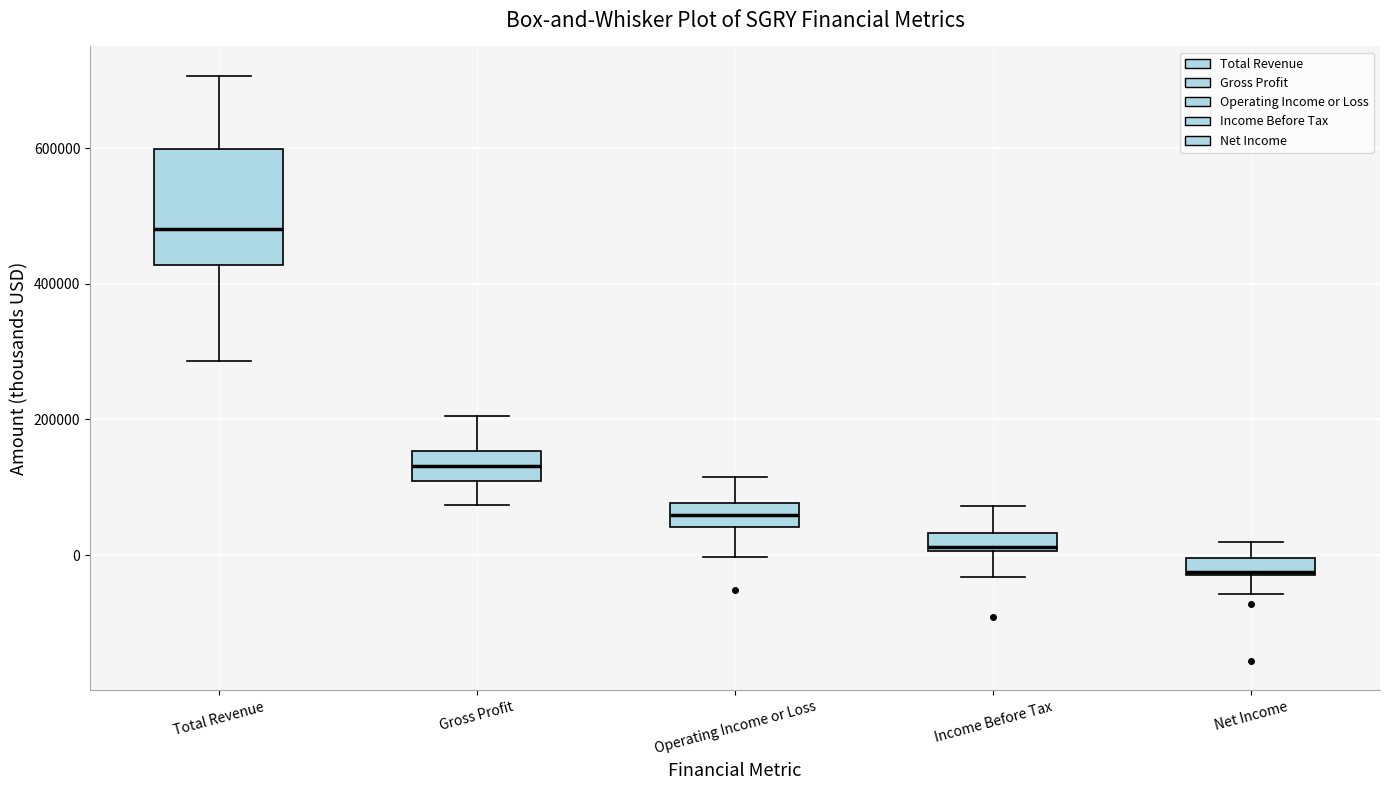

Which box is the tallest, from its lower edge to its upper edge?

Total Revenue